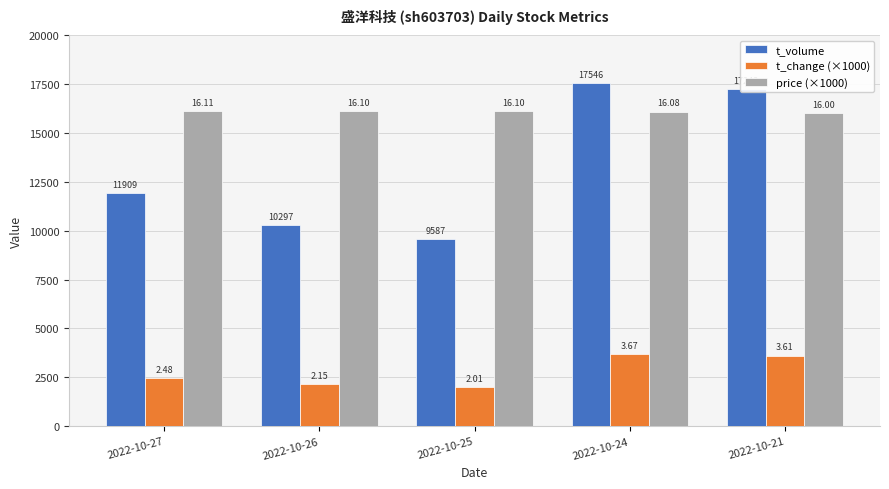

At which label does t_change (×1000) first exceed 2480?

2022-10-24